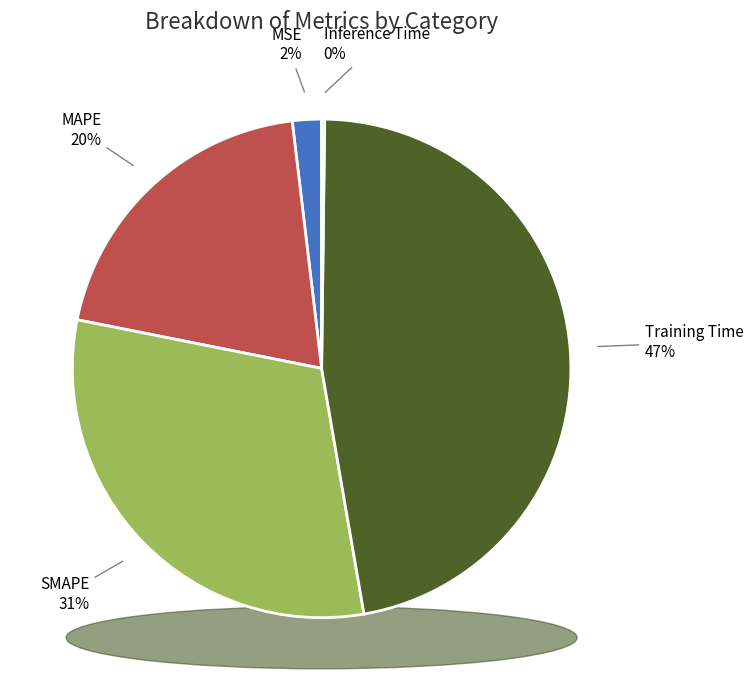

Do MSE and SMAPE together represent more than half of the pie?

No